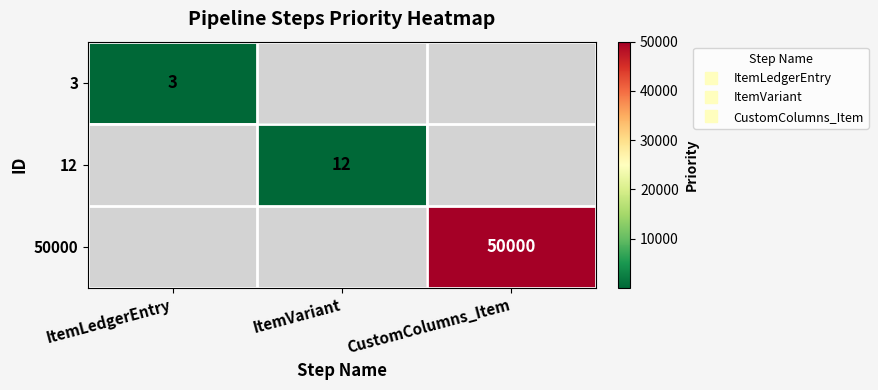

List the labels in order of 3 value, smallest first.

ItemVariant, CustomColumns_Item, ItemLedgerEntry